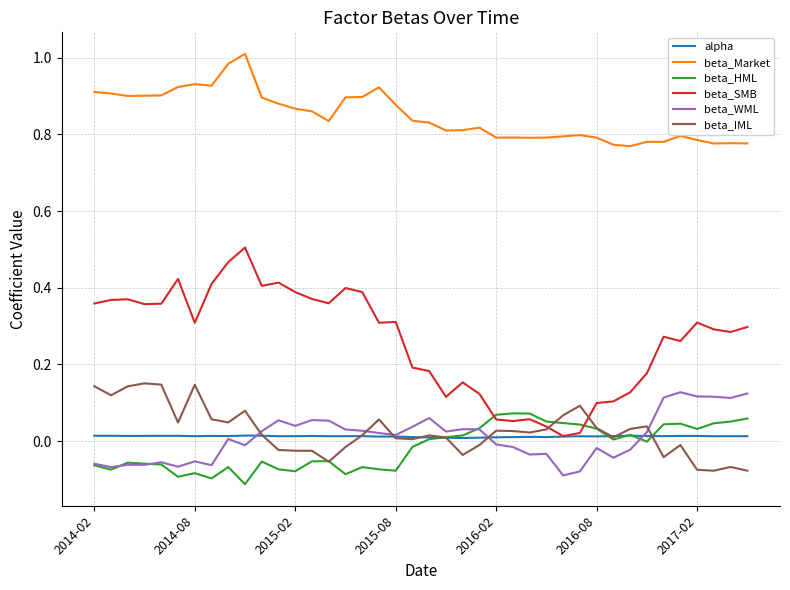

True or false: alpha and beta_Market intersect in this chart.

False